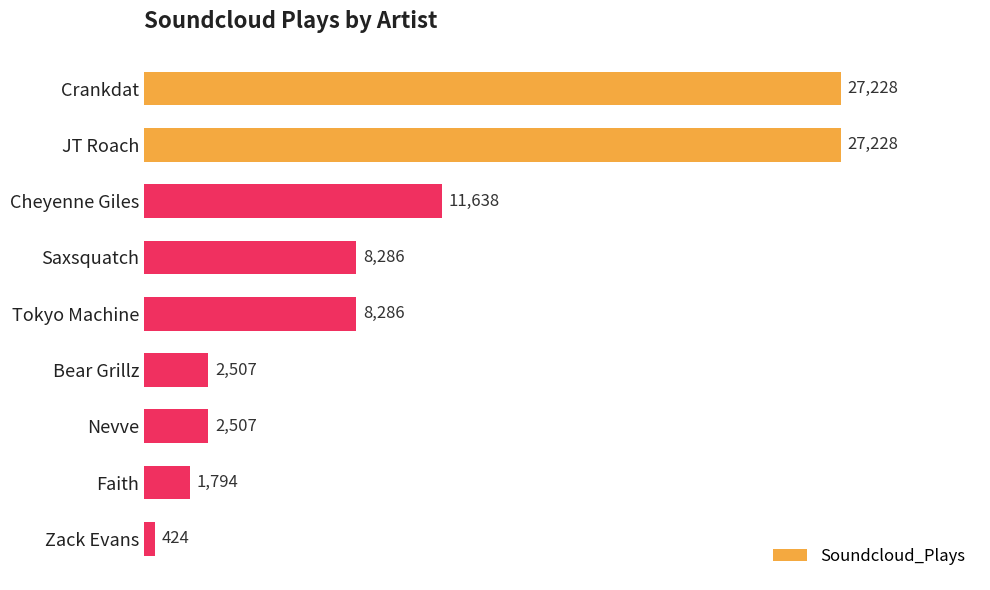

What is the value of the 7th bar from the top?

2507